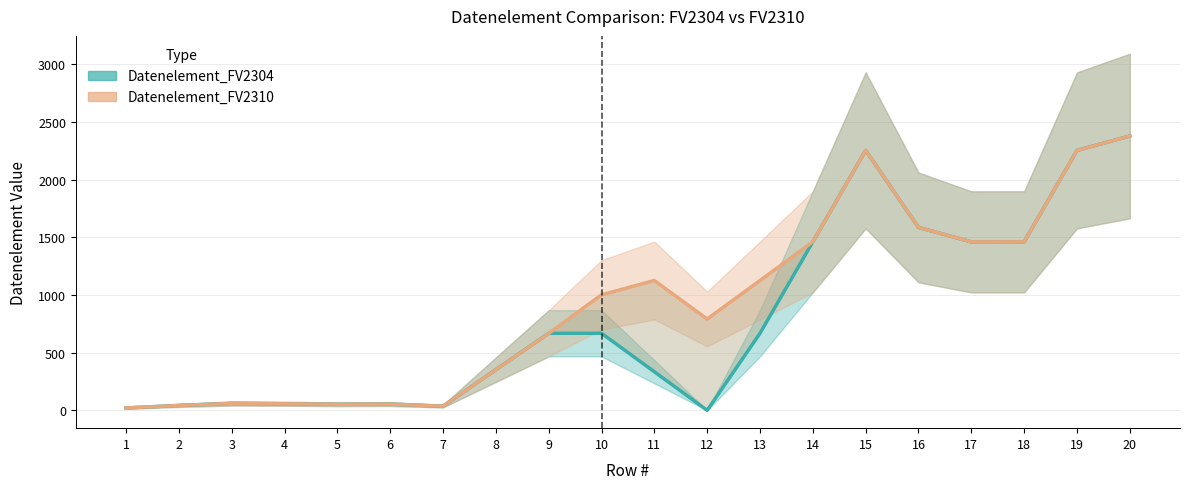

At which category does the chart reach its peak across all series?

20